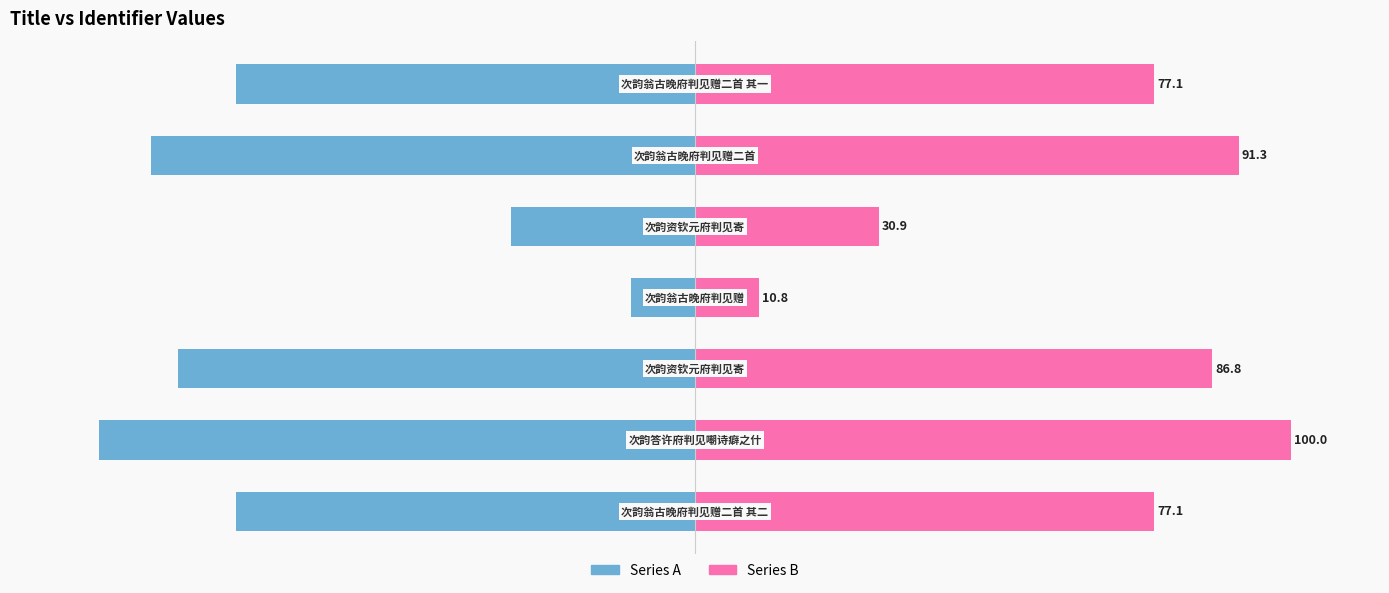

How many bars are there in total?

14